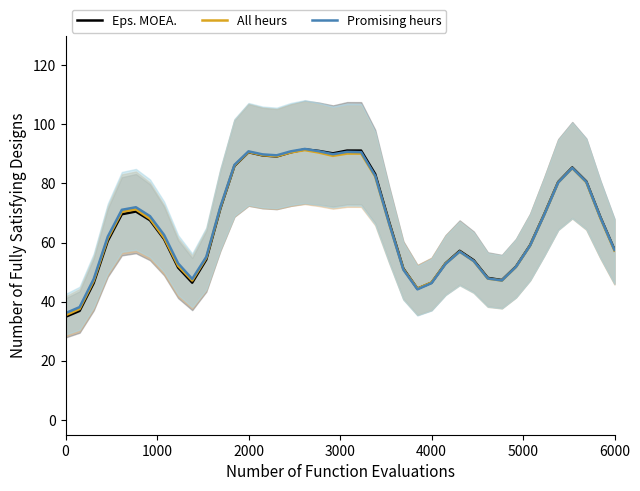

What is the highest value of the Promising heurs series?

91.7